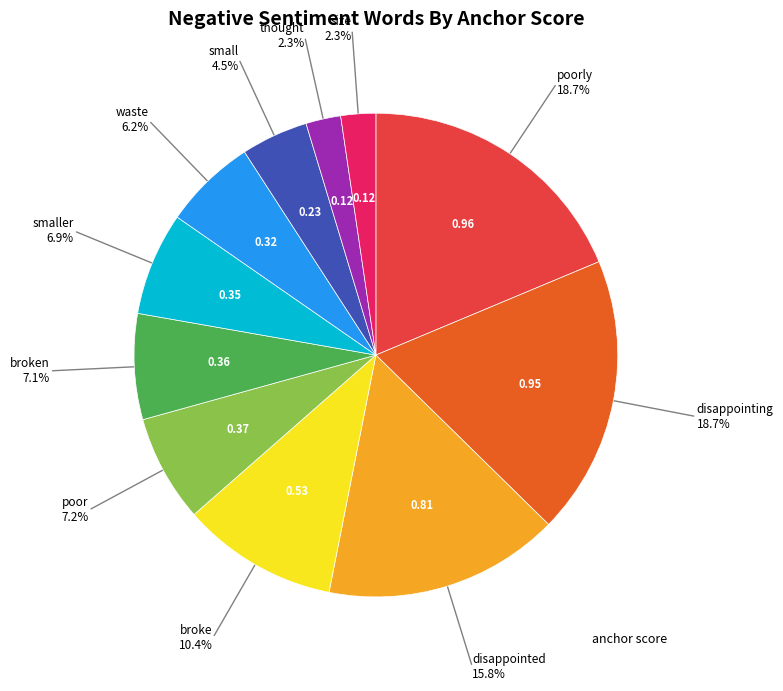

Is there any slice that represents more than half of the pie?

No